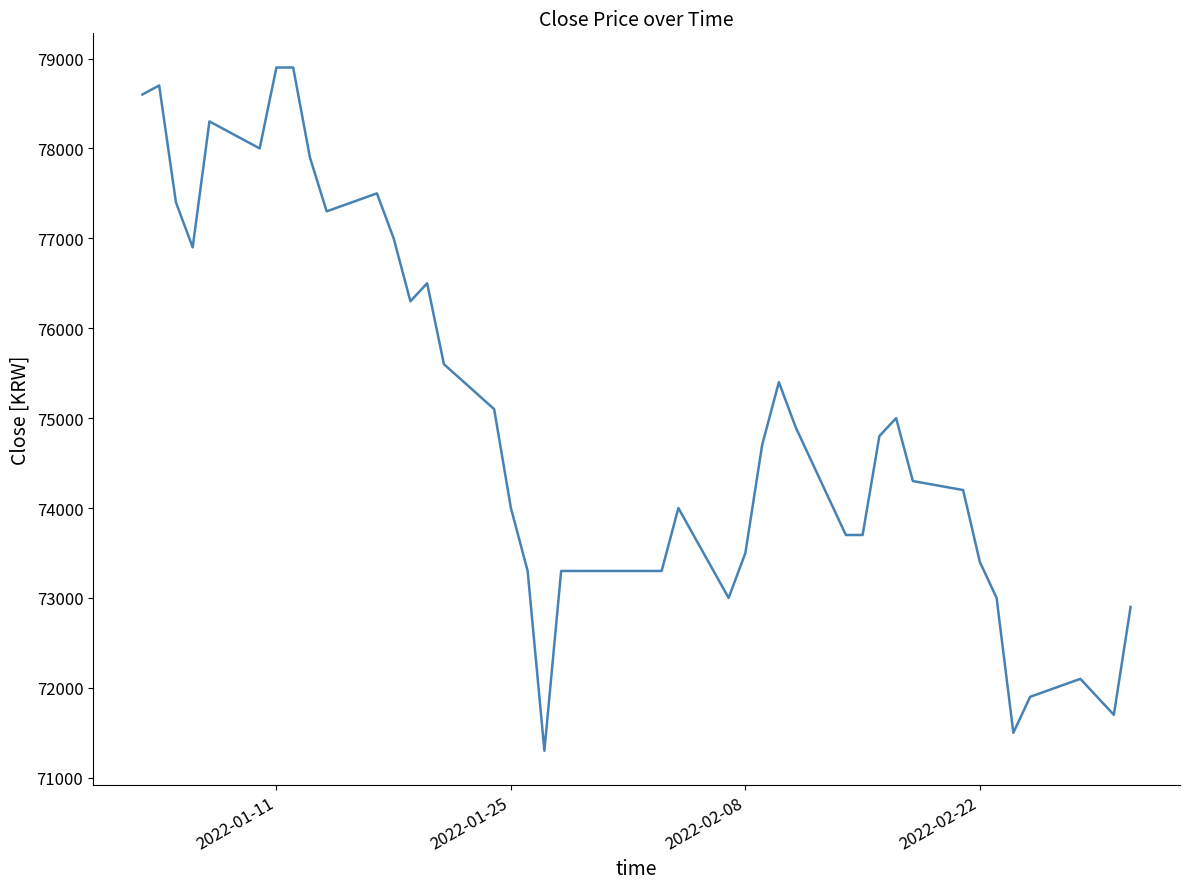

What is the smallest value displayed?

71300